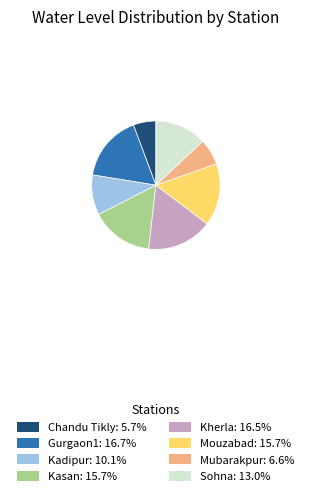

What is the ratio of the value at Kadipur: 10.1% to the value at Sohna: 13.0%?

0.8